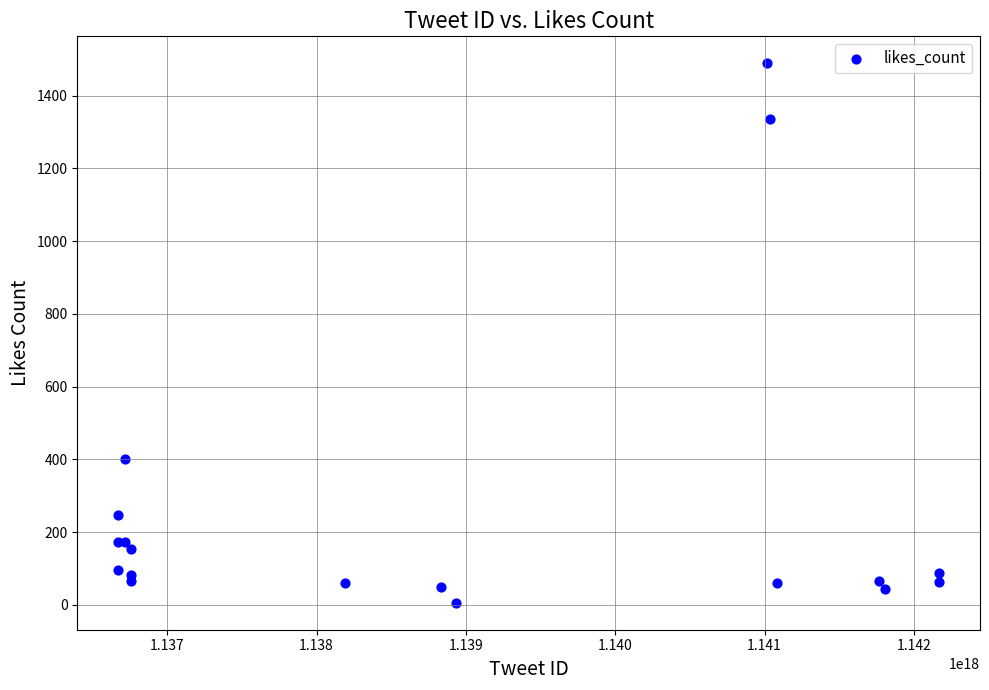

What Y value in the scatter plot is closest to 747?

400